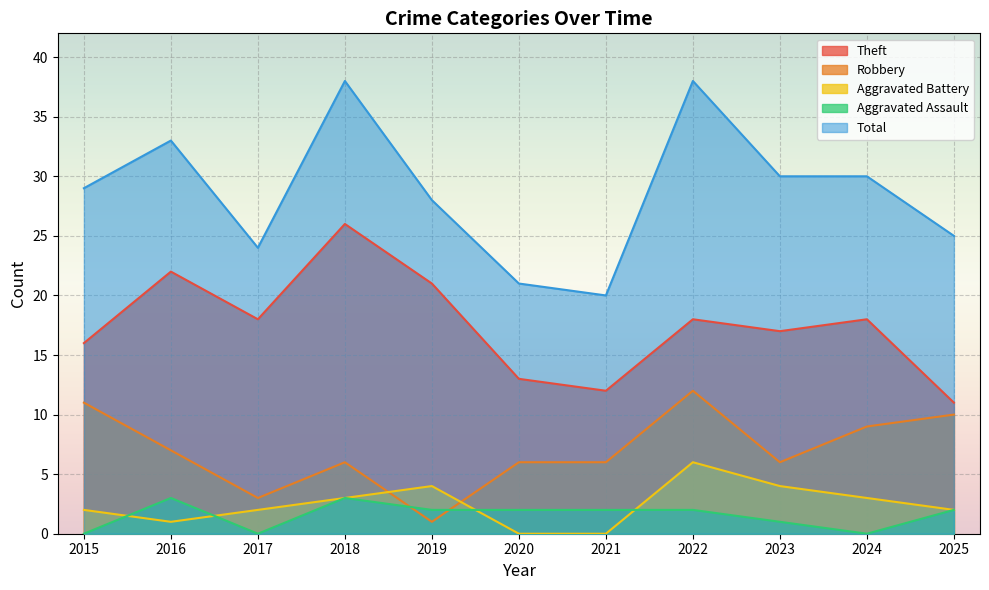

How many lines are shown in the chart?

5